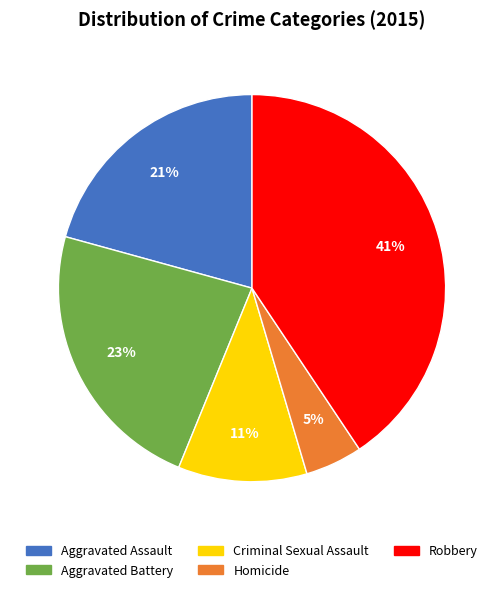

What percentage is the Homicide slice, to the nearest percent?

5%